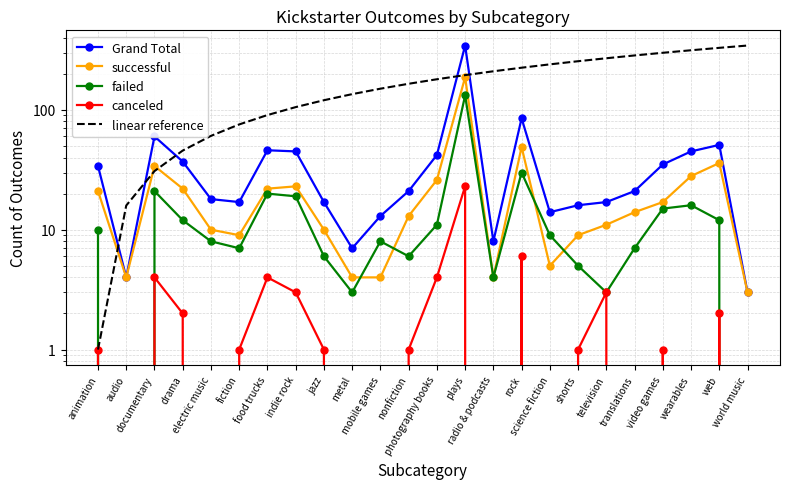

What value does the linear reference series have at shorts?

254.5